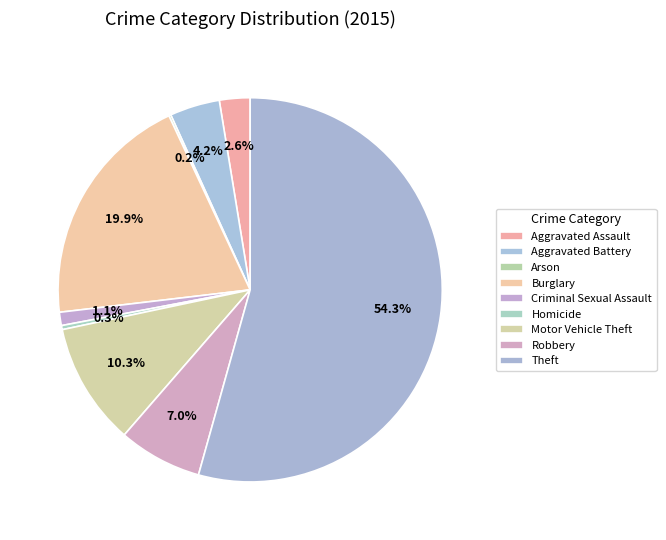

To the nearest percent, what percentage of the pie is Motor Vehicle Theft?

10%